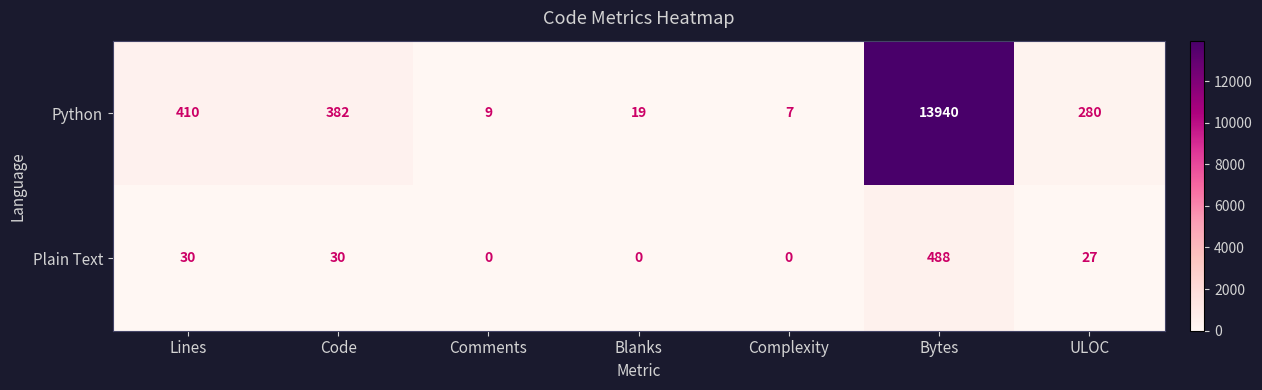

True or false: Python has a value of 15 at Comments.

False